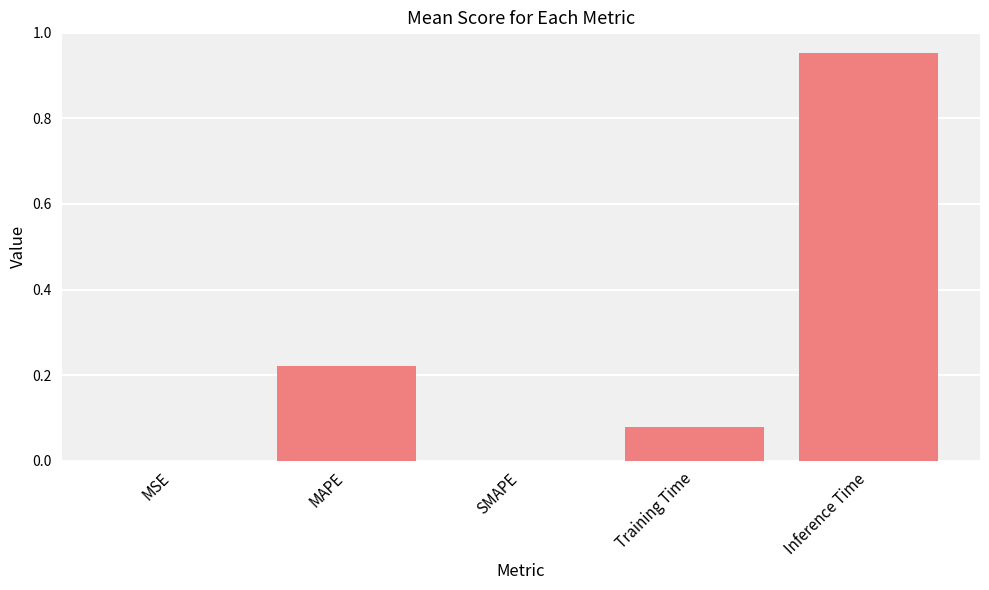

Is it true that the value at Inference Time is 0.3?

False